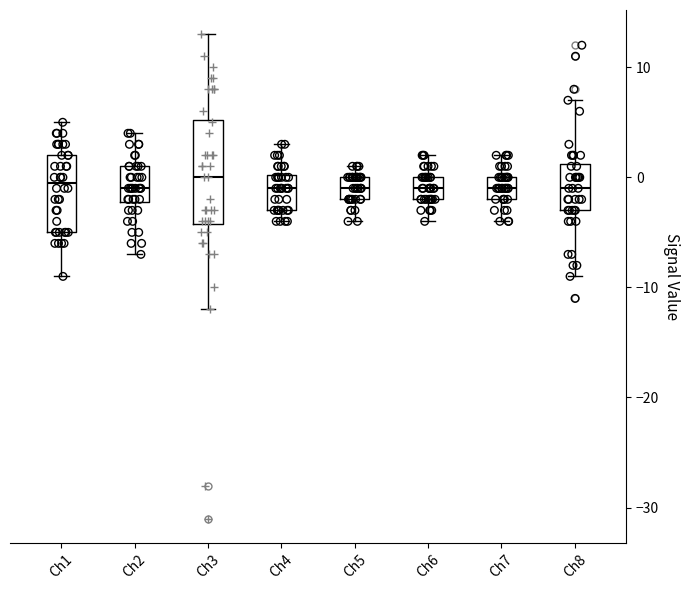

Reading left to right, transcribe this box plot: for each box, give where its median line is, the range the box spans, and where its two whiskers end, as read against the y-axis. The values are not printed on the chart, so give them approximately, as read against the axis.

Ch1: median 0, box -5 to 2, whiskers -9 to 5
Ch2: median -1, box -2 to 1, whiskers -7 to 4
Ch3: median 0, box -4 to 5, whiskers -12 to 13
Ch4: median -1, box -3 to 0, whiskers -4 to 3
Ch5: median -1, box -2 to 0, whiskers -4 to 1
Ch6: median -1, box -2 to 0, whiskers -4 to 2
Ch7: median -1, box -2 to 0, whiskers -4 to 2
Ch8: median -1, box -3 to 1, whiskers -9 to 7